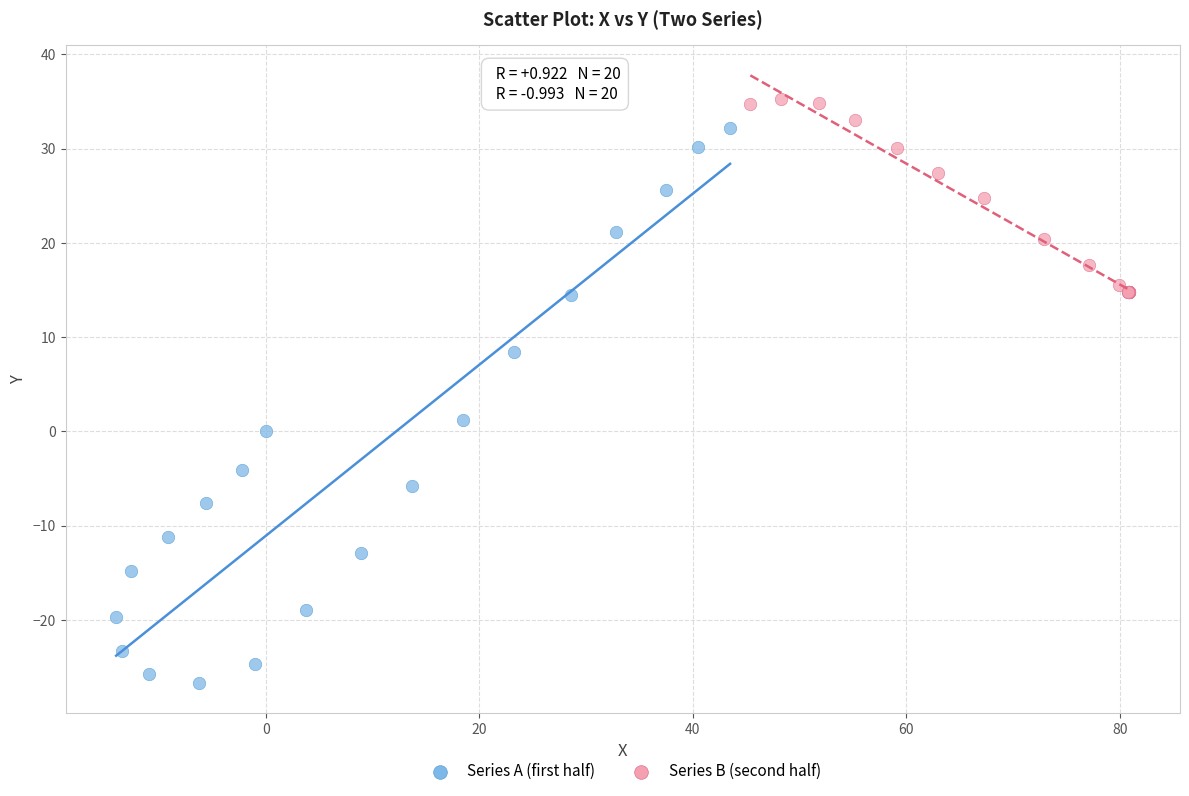

Which series contains the highest Y value?

Series B (second half)